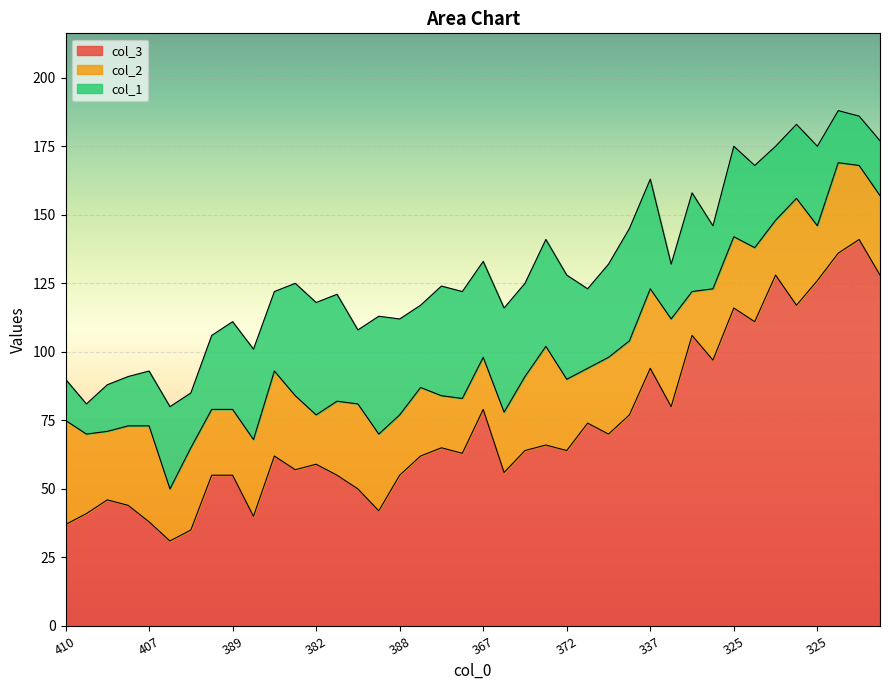

Is it true that col_1 equals 39 at 392?

False